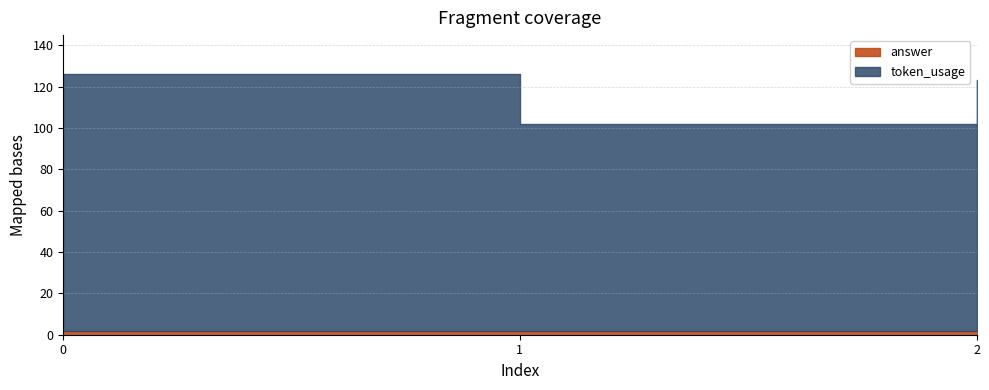

Rank the series by their maximum value, from highest to lowest.

token_usage, answer